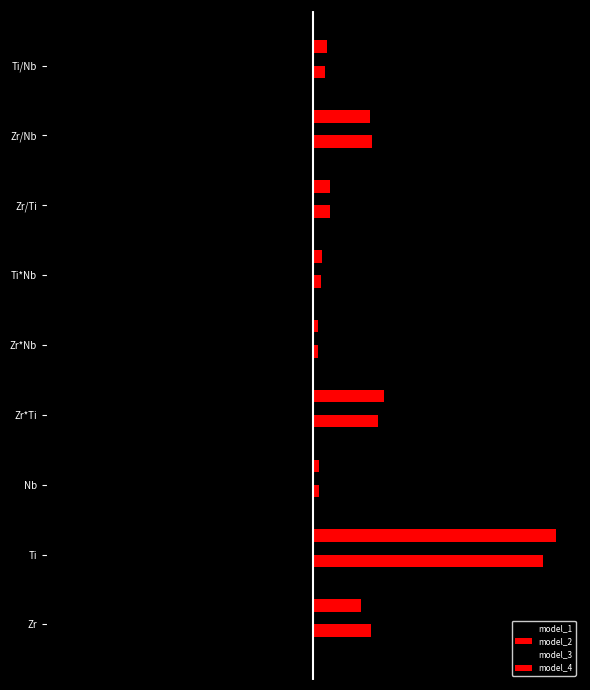

What is the average value of the model_4 series?

40.6